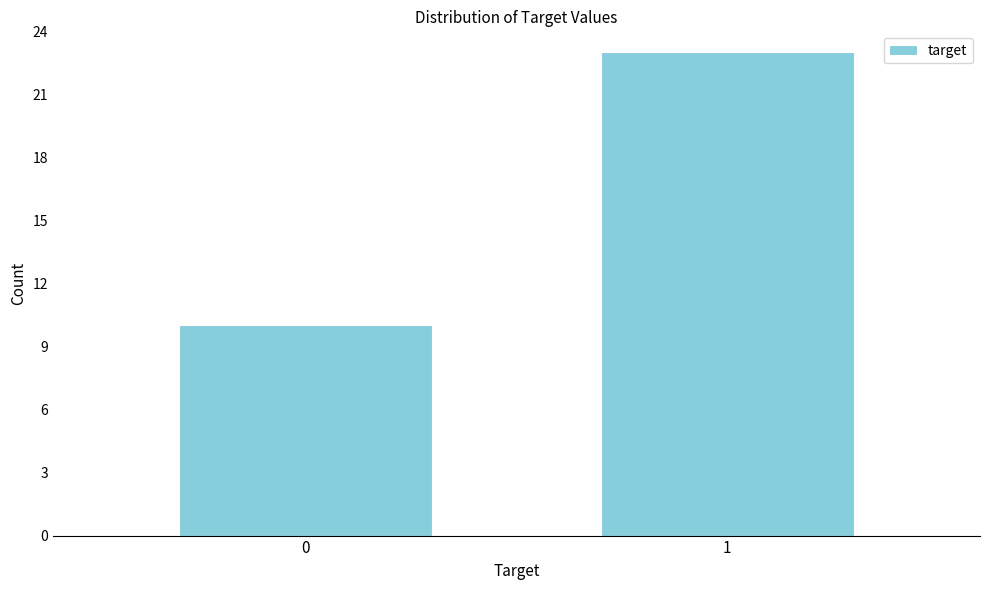

Reading right to left, list all the values displayed in this chart.

1=23	0=10